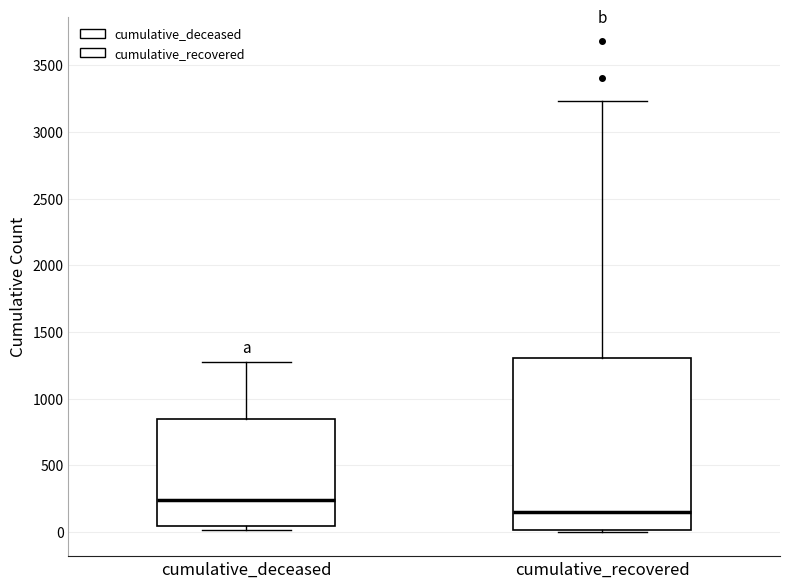

Which box is the tallest, from its lower edge to its upper edge?

cumulative_recovered